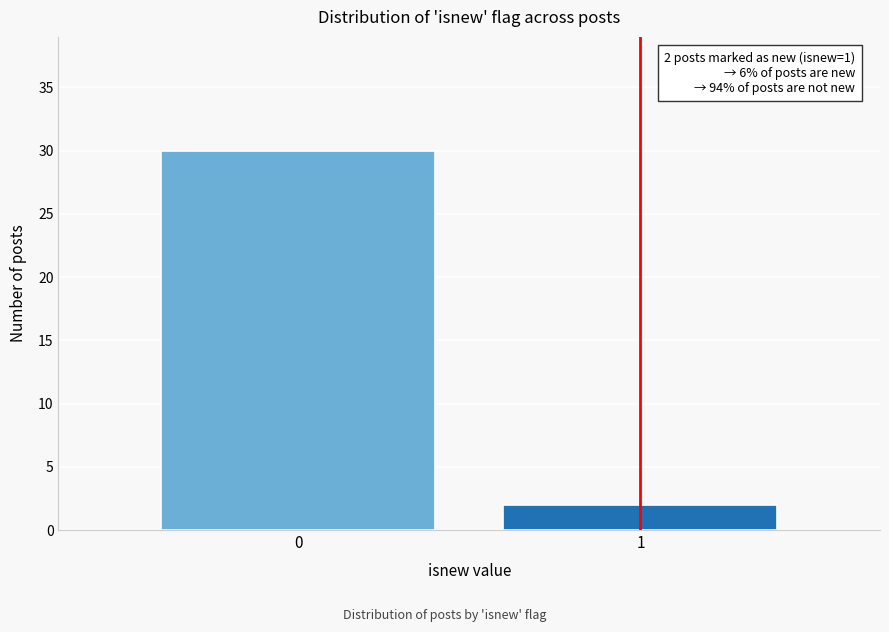

Reading right to left, extract all data points from this chart.

2	30